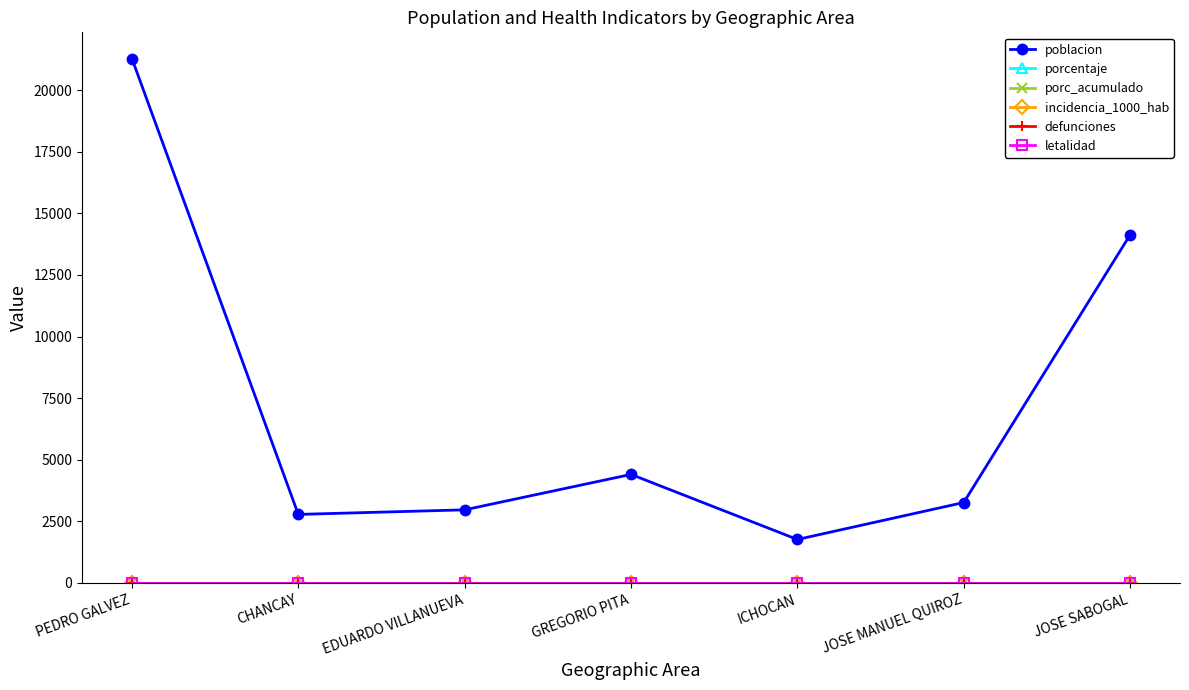

At which category does the chart reach its minimum across all series?

PEDRO GALVEZ